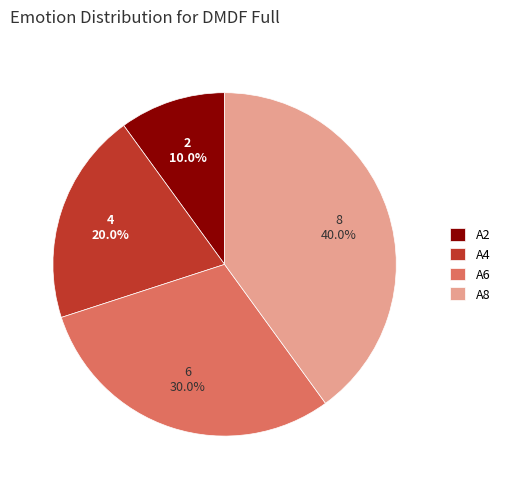

To the nearest percent, what is the combined percentage of A6 and A2?

40%